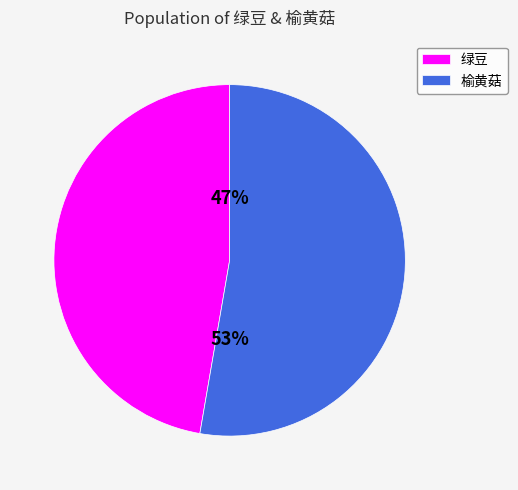

Do 榆黄菇 and 绿豆 together represent more than half of the pie?

Yes